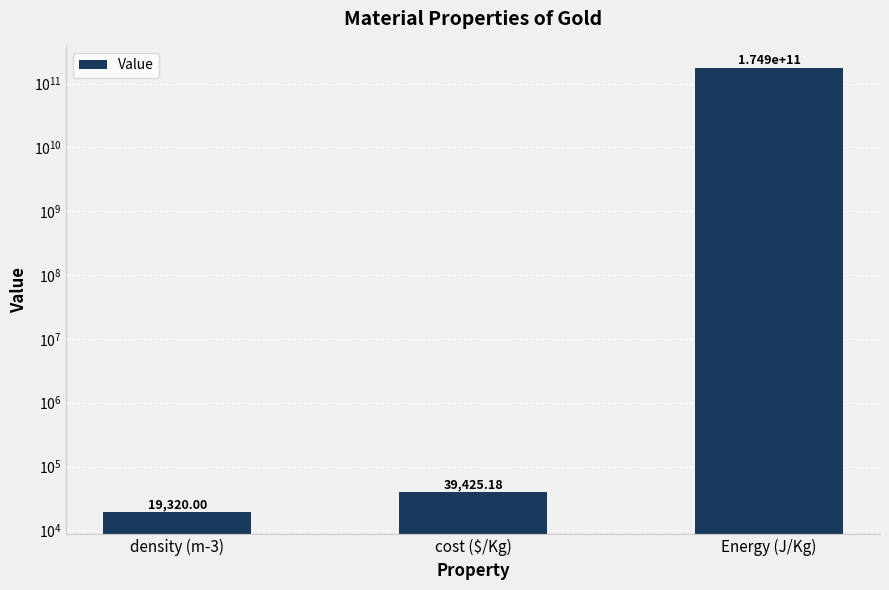

Which label corresponds to the smallest value in the chart?

density (m-3)